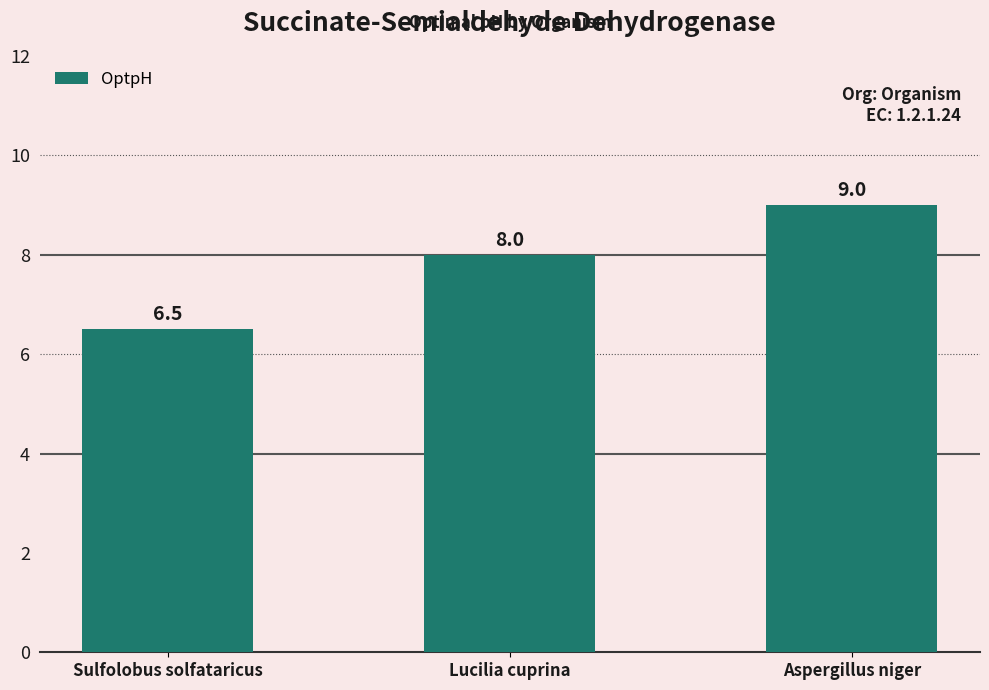

Which label corresponds to the largest value in the chart?

Aspergillus niger